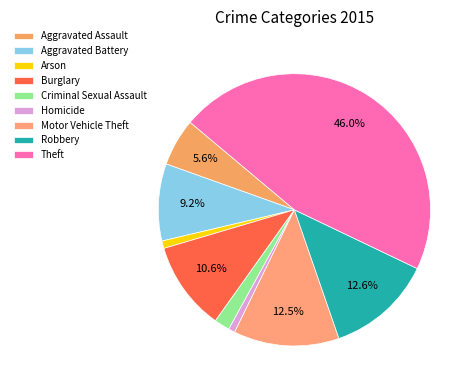

The Theft slice represents 53% of the pie. True or false?

False